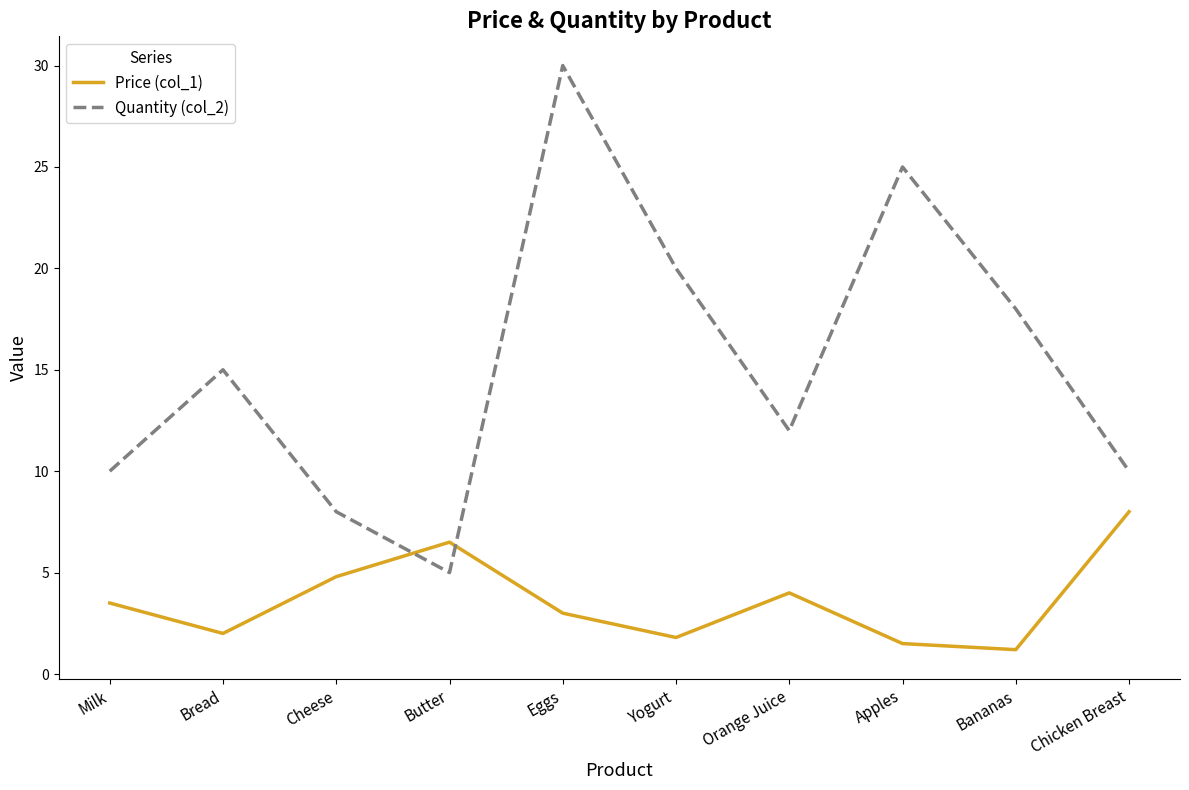

True or false: Quantity (col_2) and Price (col_1) intersect in this chart.

True